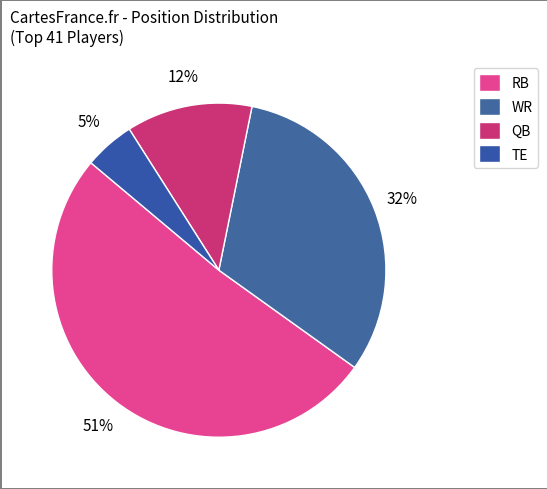

Rank the categories by value from lowest to highest.

TE, QB, WR, RB